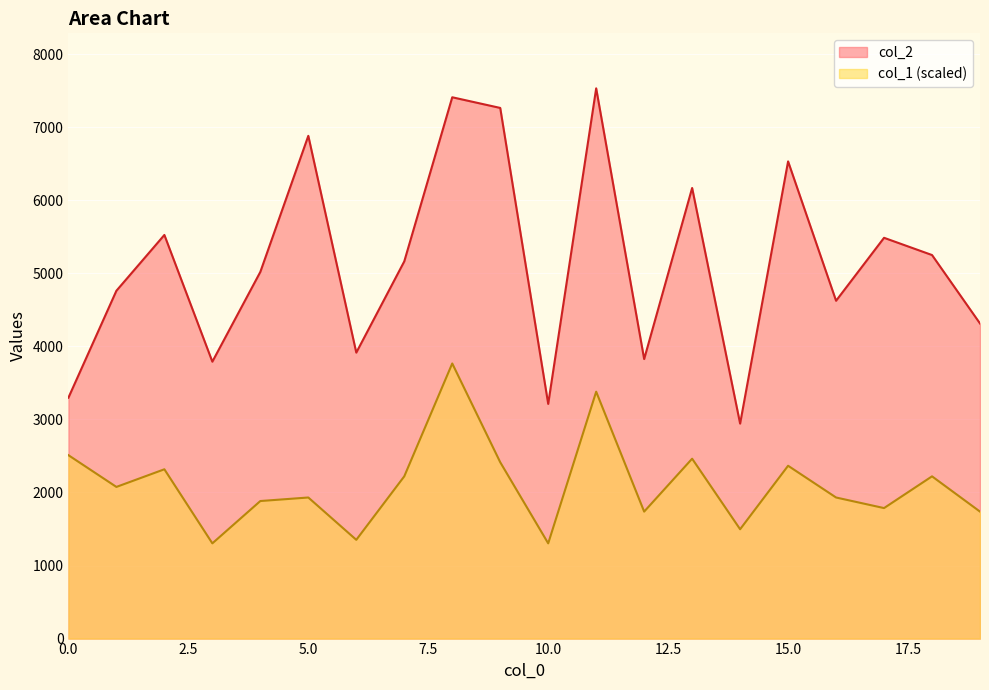

List the series in order of their peak value, lowest first.

col_1 (scaled), col_2